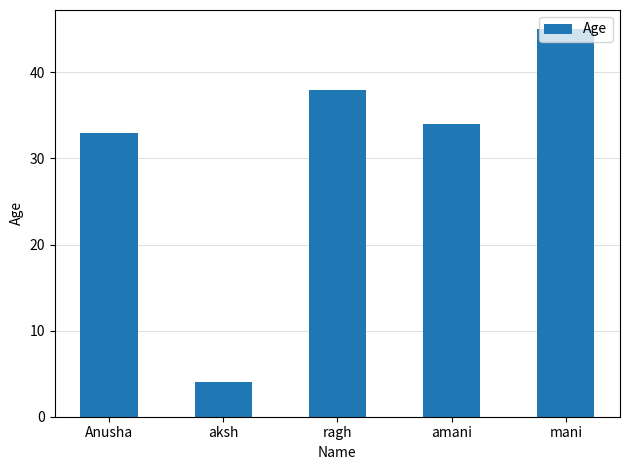

What is the greatest value displayed?

45